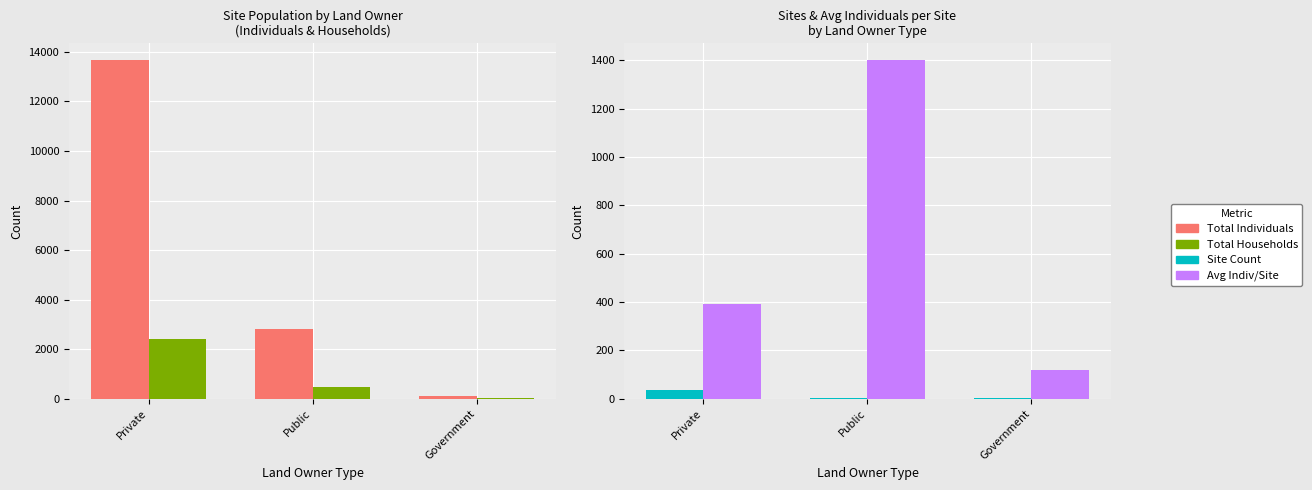

What position from the left is Public?

2